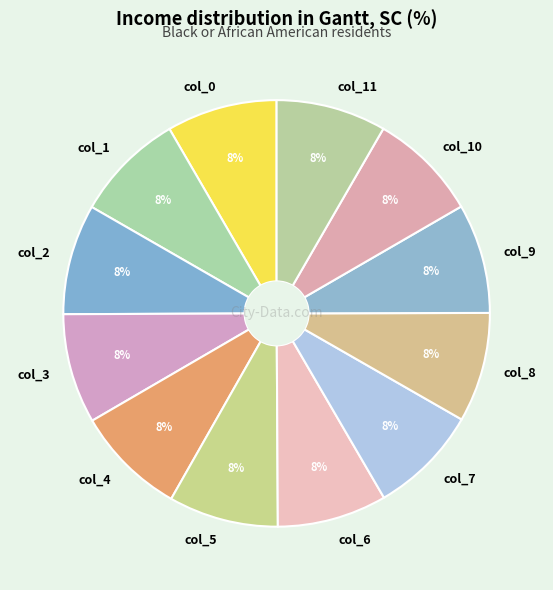

Does col_7 account for over 50% of the chart?

No